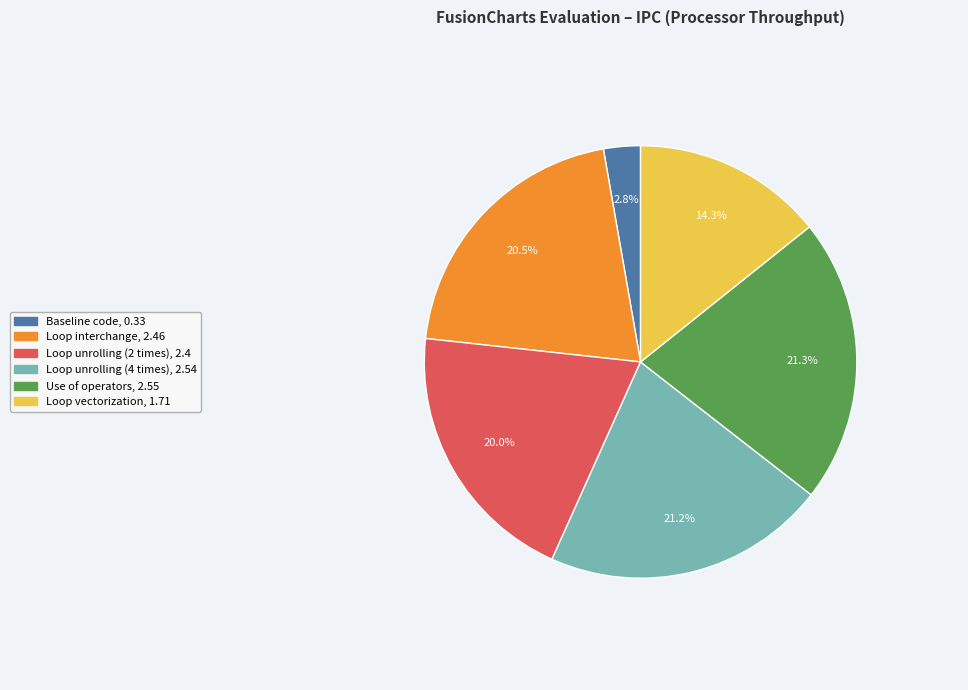

What portion of the pie excludes Loop unrolling (2 times)?

80.0%